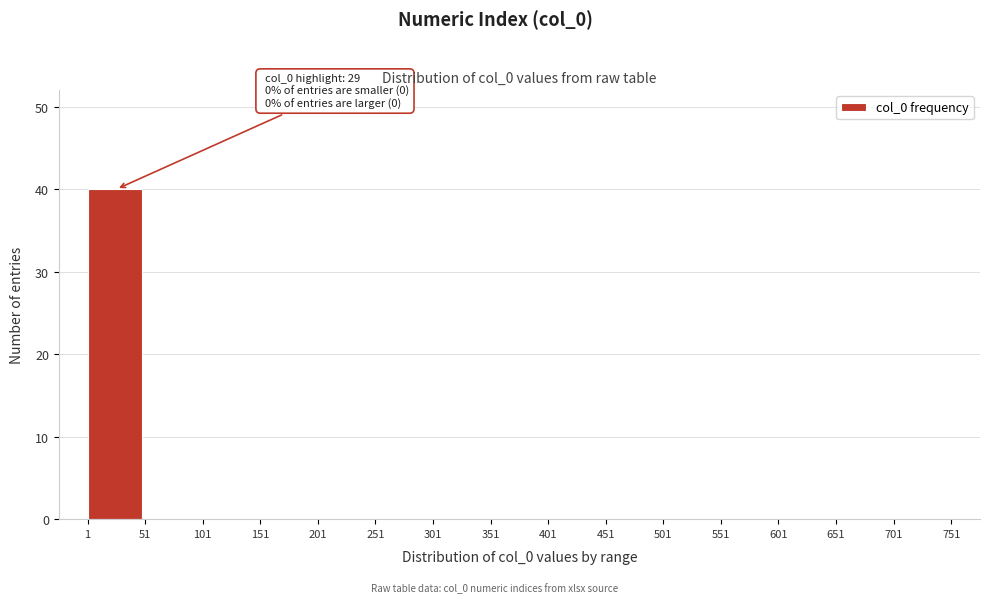

Which range on the x-axis has the tallest bar?

1 to 51